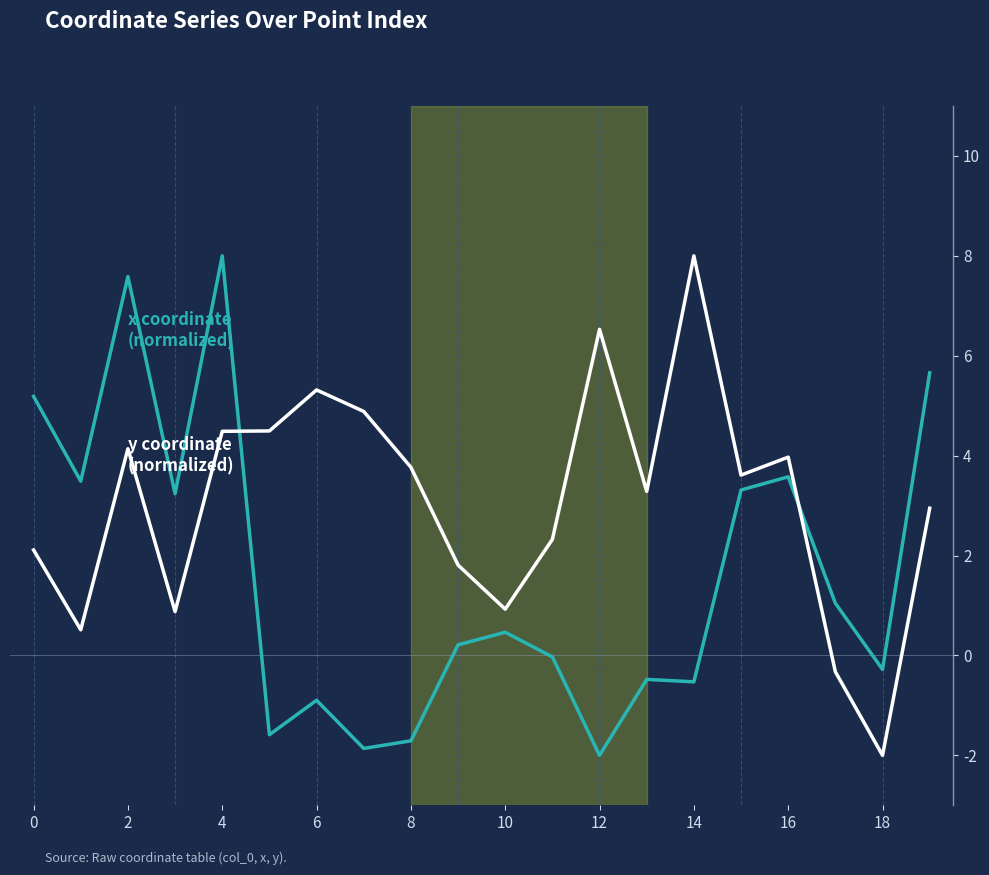

What is the minimum value shown in the chart?

-2.0